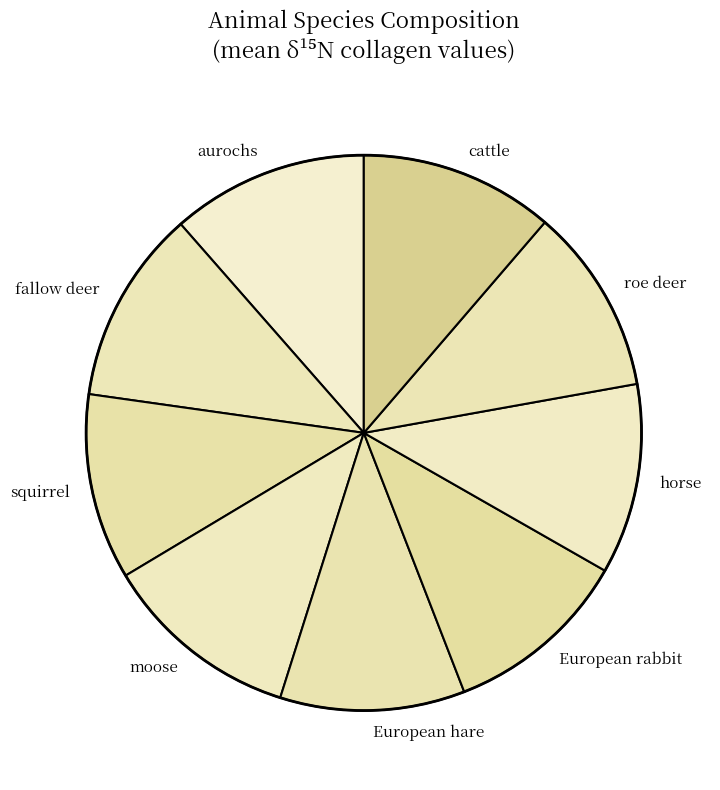

Does any single category account for the majority?

No